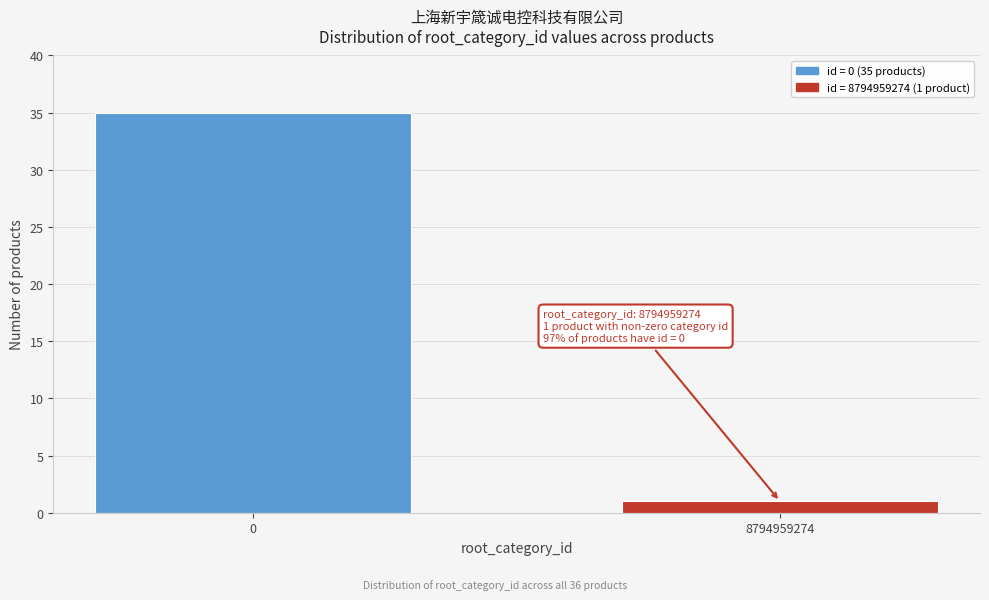

Reading left to right, list all the values displayed in this chart.

0=35	8794959274=1